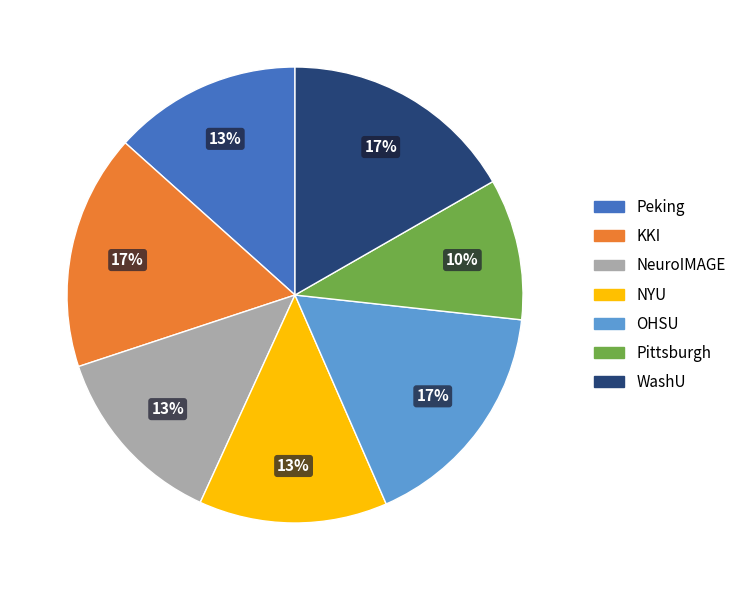

How many segments does this pie chart have?

7